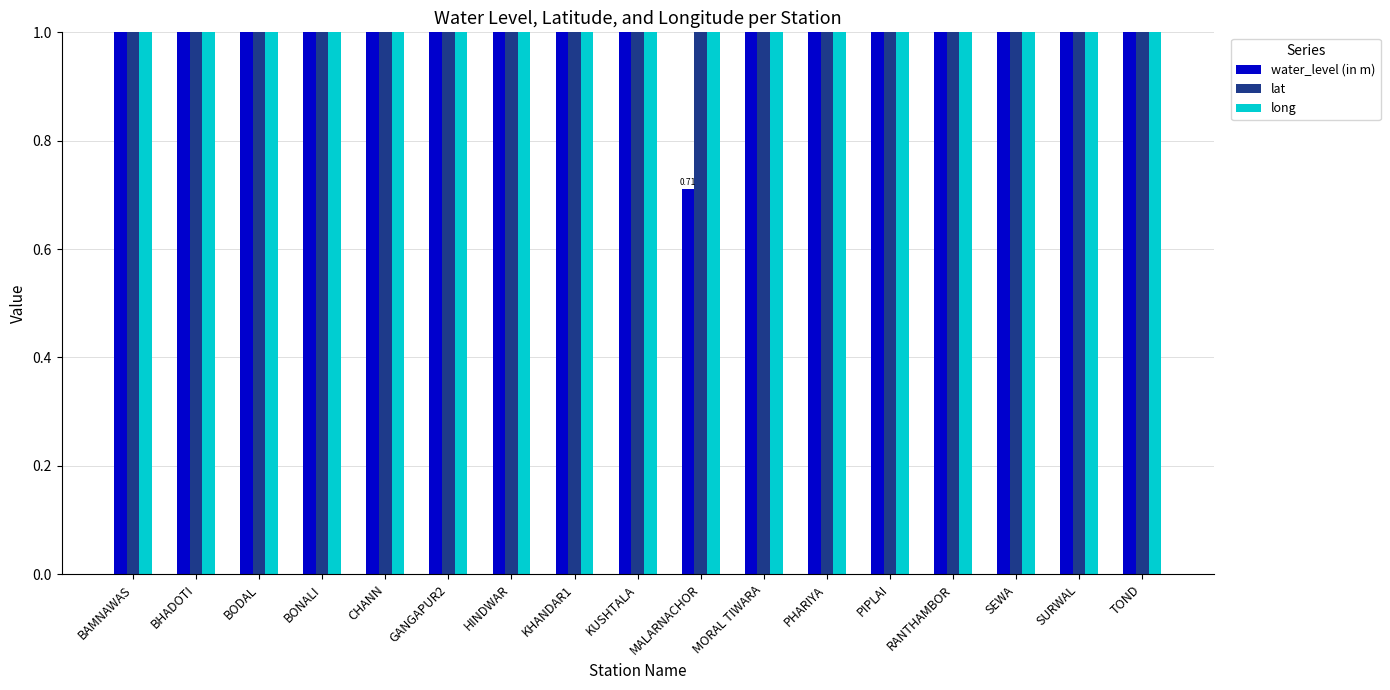

What is the sum of the water_level (in m) values at MALARNACHOR and BONALI?

3.6